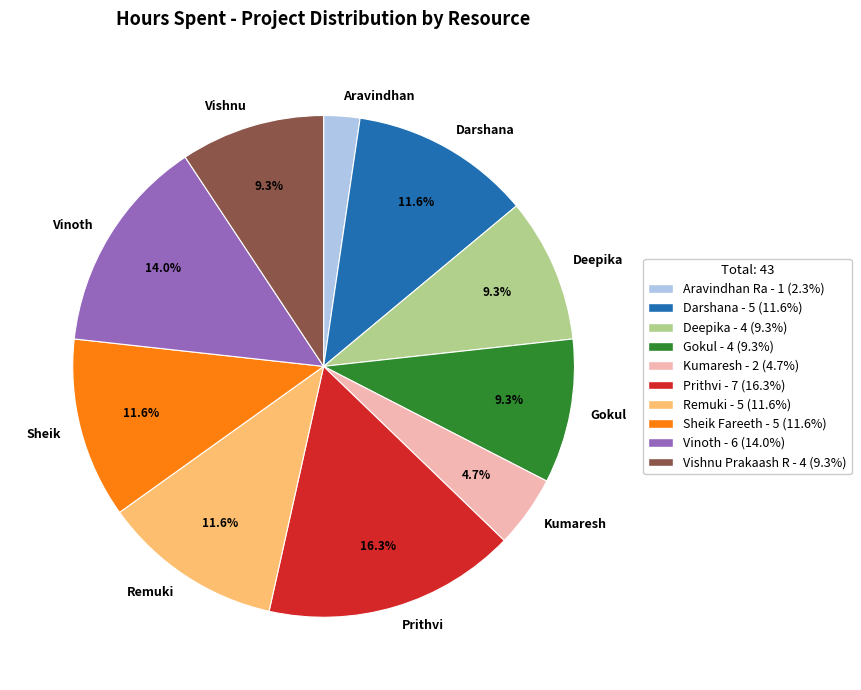

Does any single category account for the majority?

No